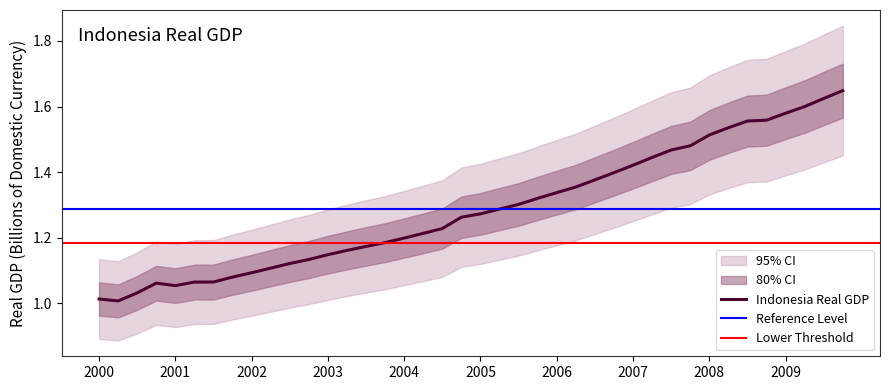

What is the value of the 32nd point from the left?

1.5